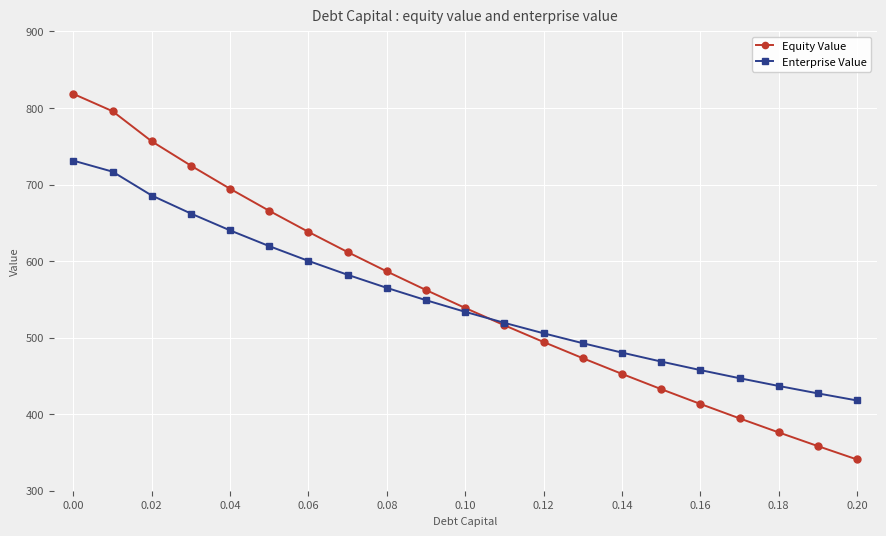

Reading left to right, what are all the values shown in this chart?

Equity Value: 818.4	795.8	756.4	724.7	694.4	665.6	638.1	611.8	586.5	562.2	538.7	516.1	494.3	473.1	452.6	432.7	413.4	394.5	376.2	358.3	340.8
Enterprise Value: 731.2	716.8	685.7	662.1	640.1	619.5	600.2	582.1	565.0	548.9	533.7	519.3	505.7	492.7	480.4	468.7	457.6	447.0	436.9	427.2	417.9